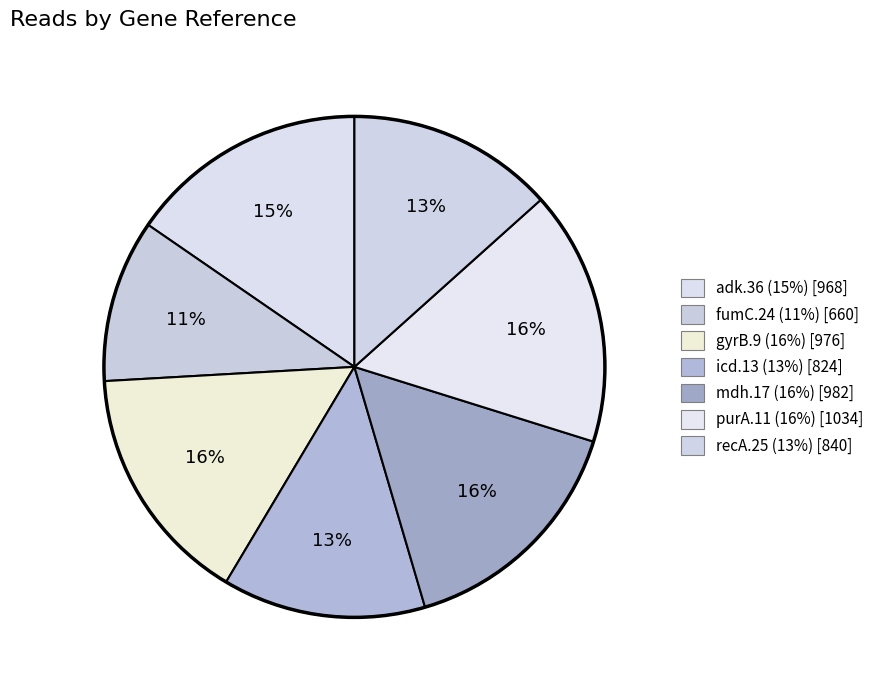

What percentage is the fumC.24 slice, to the nearest percent?

11%